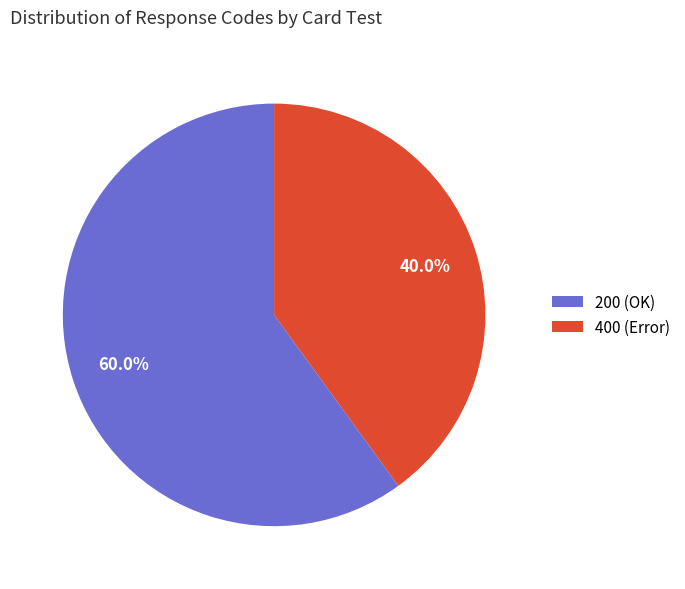

What is the majority slice?

200 (OK)